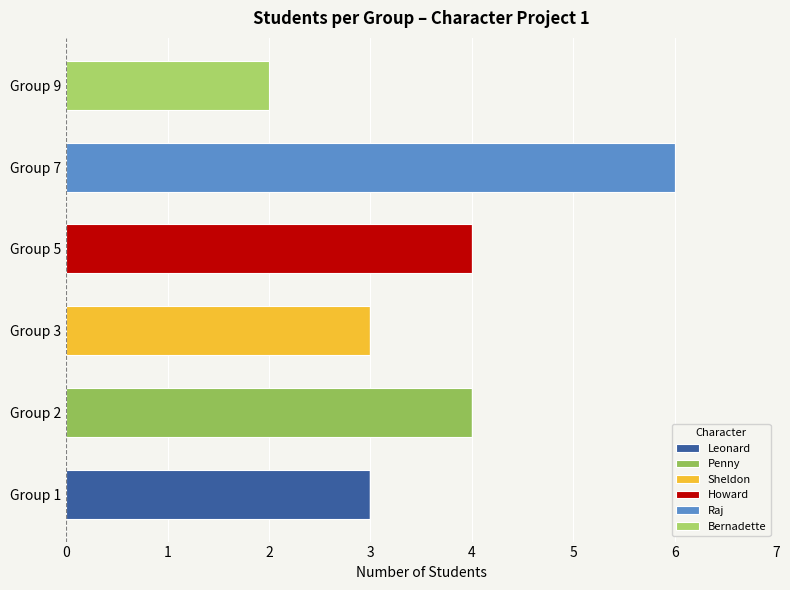

Count the number of data series in this chart.

6